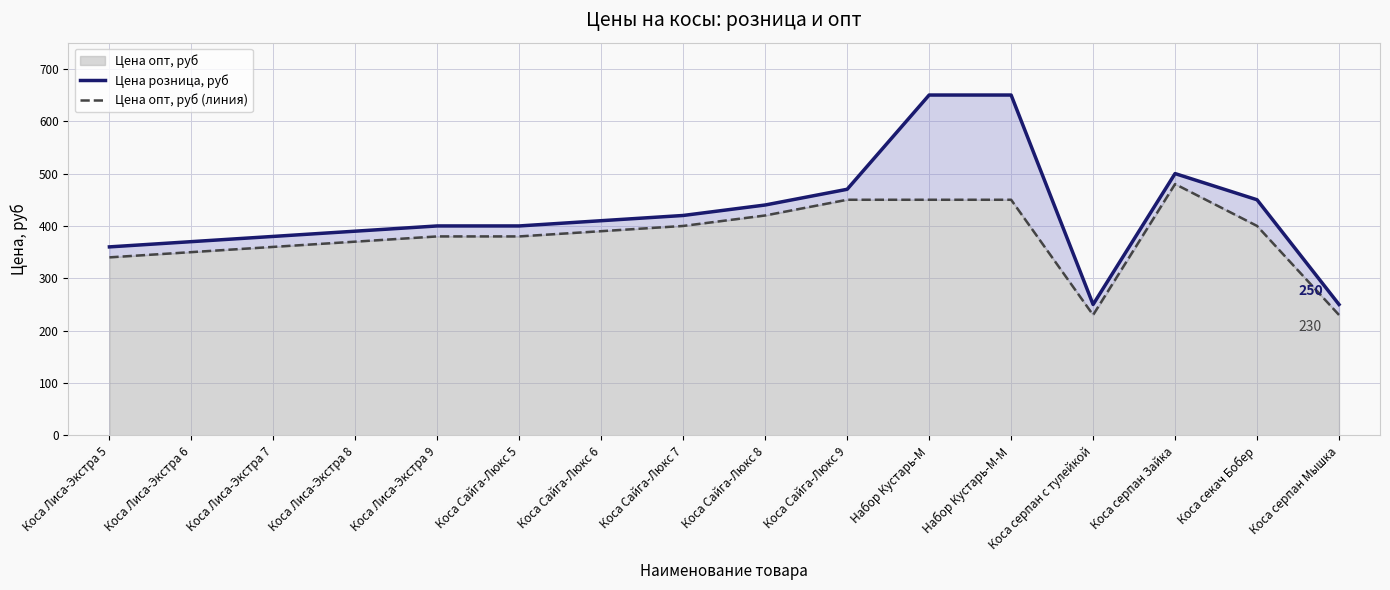

What is the lowest value of the Цена розница, руб series?

250